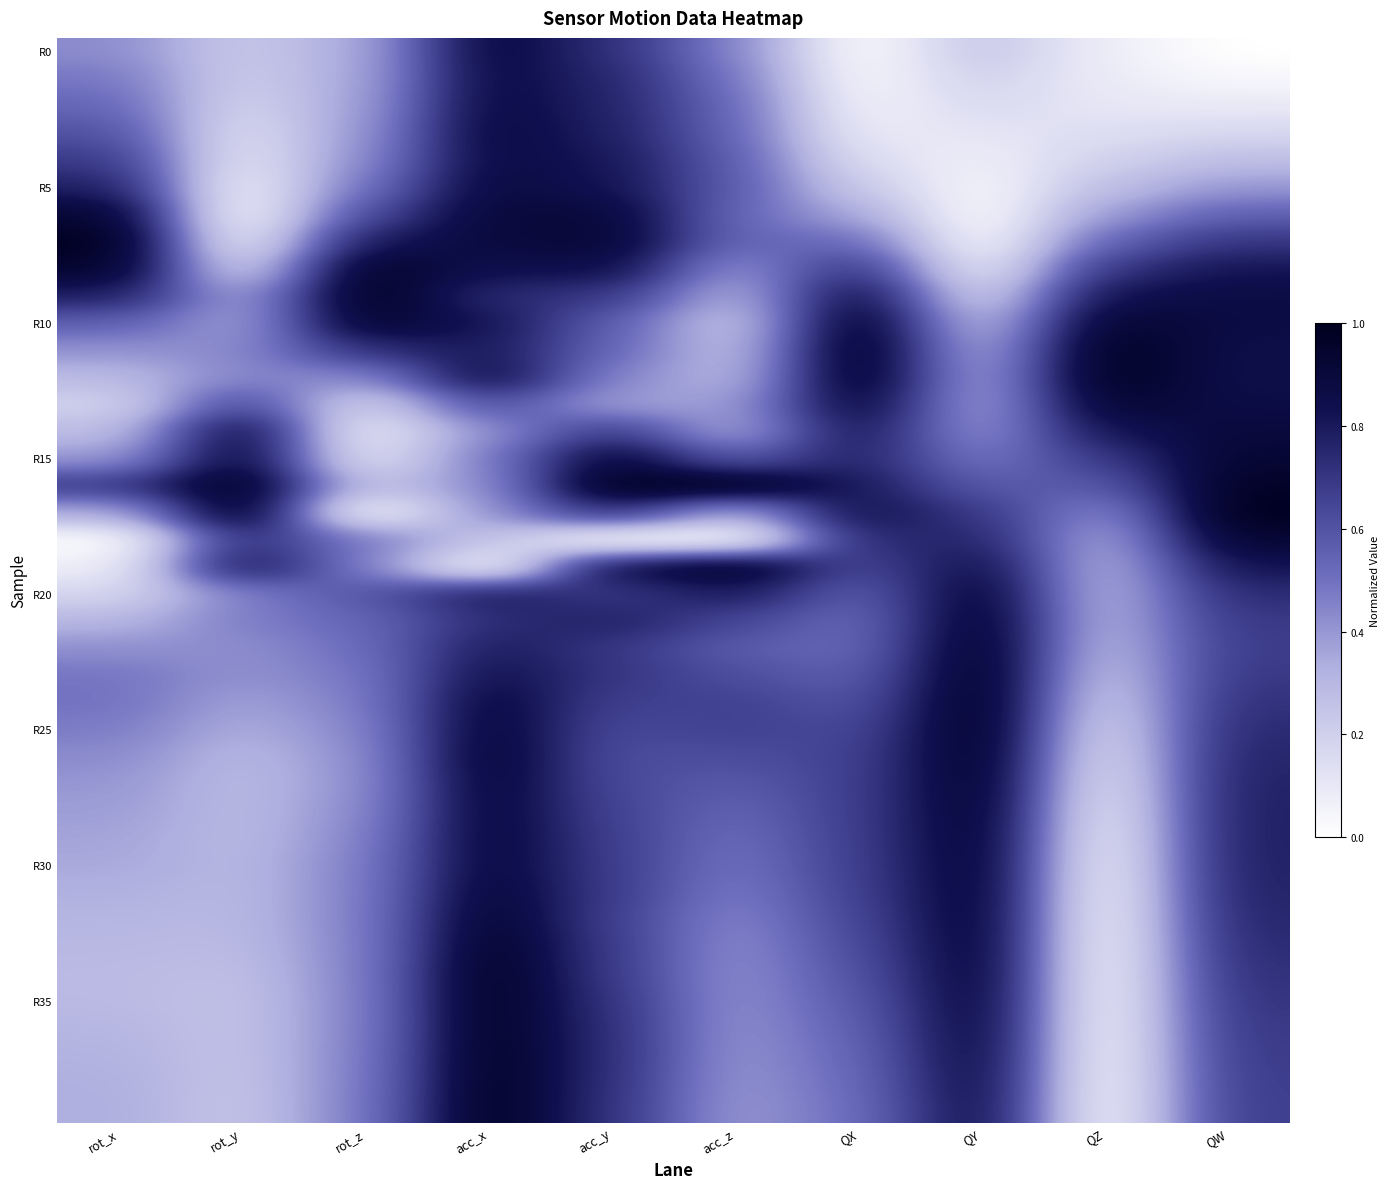

How many data points does each series have?

10